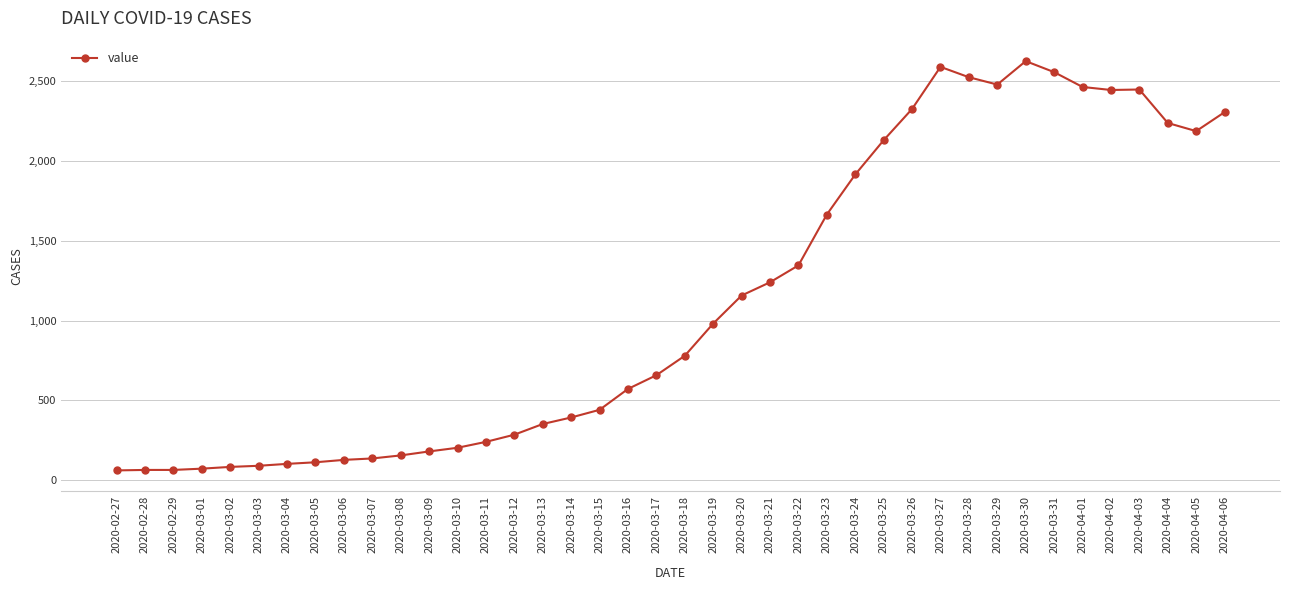

What is the label of the 13th point from the right?

2020-03-25